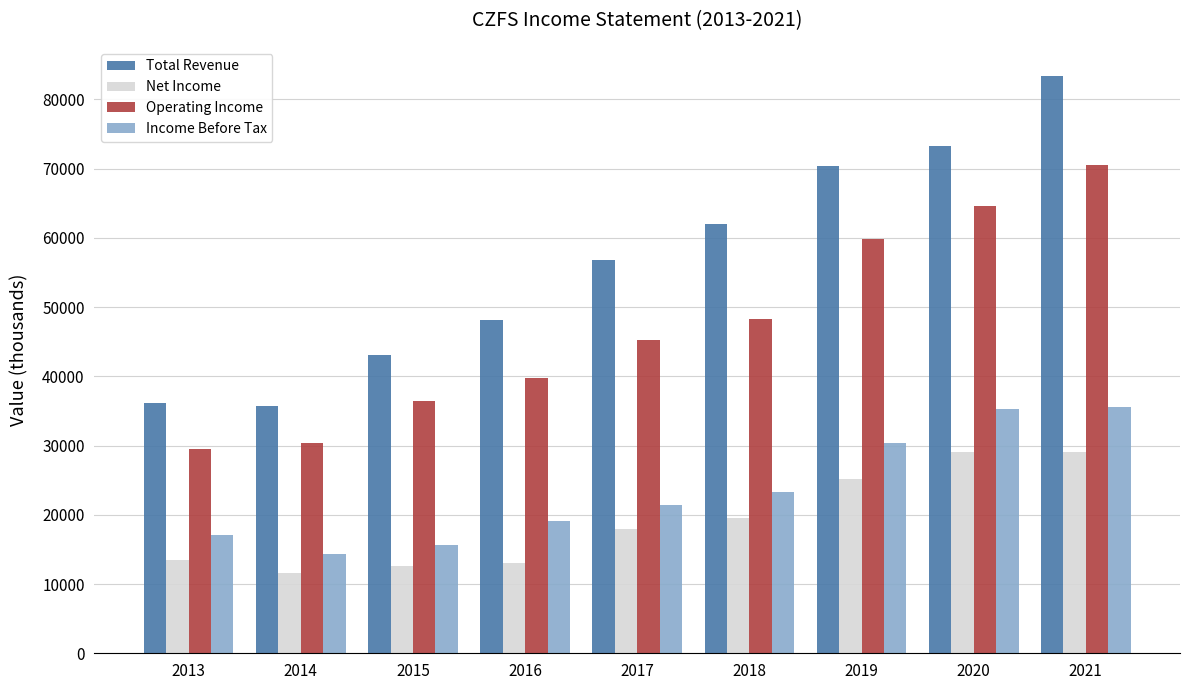

At how many categories does at least one series exceed 50862?

5